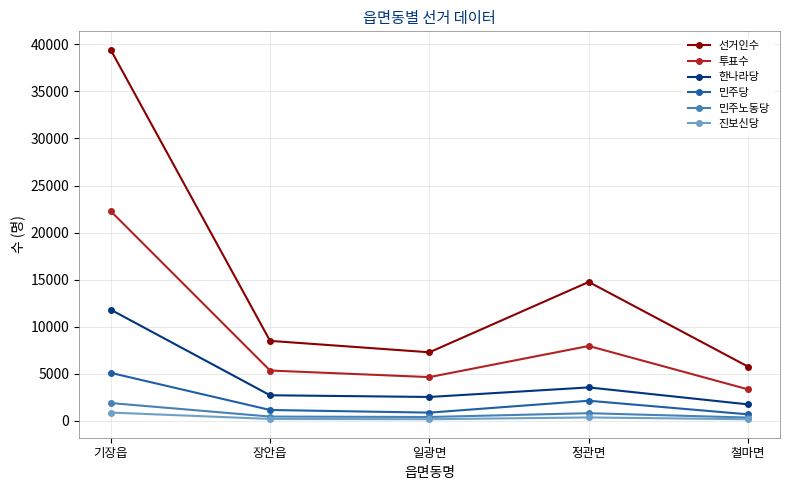

How many categories are shown in the chart?

5